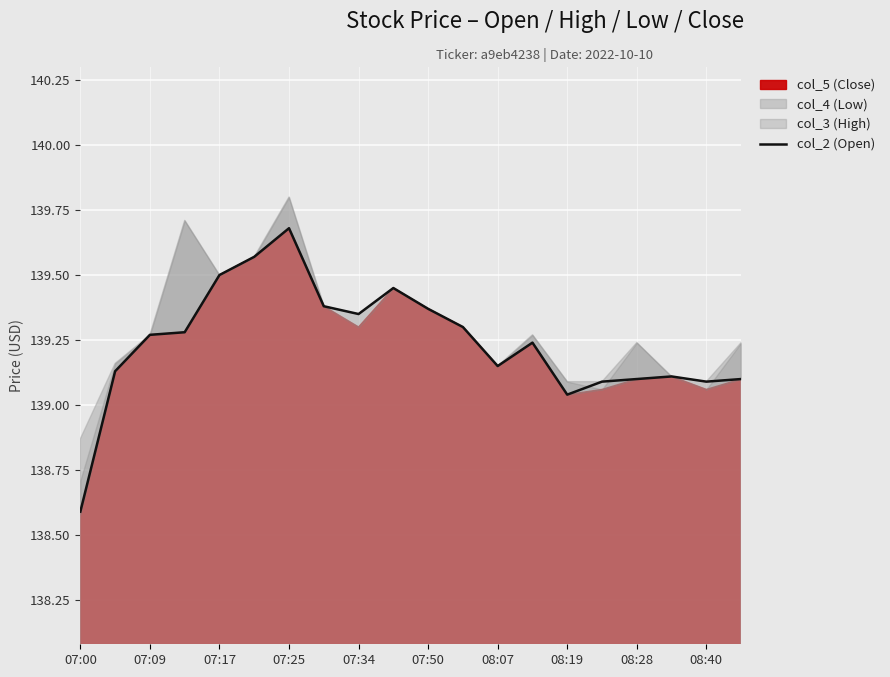

True or false: there are more than 0 points higher than both neighbors.

True